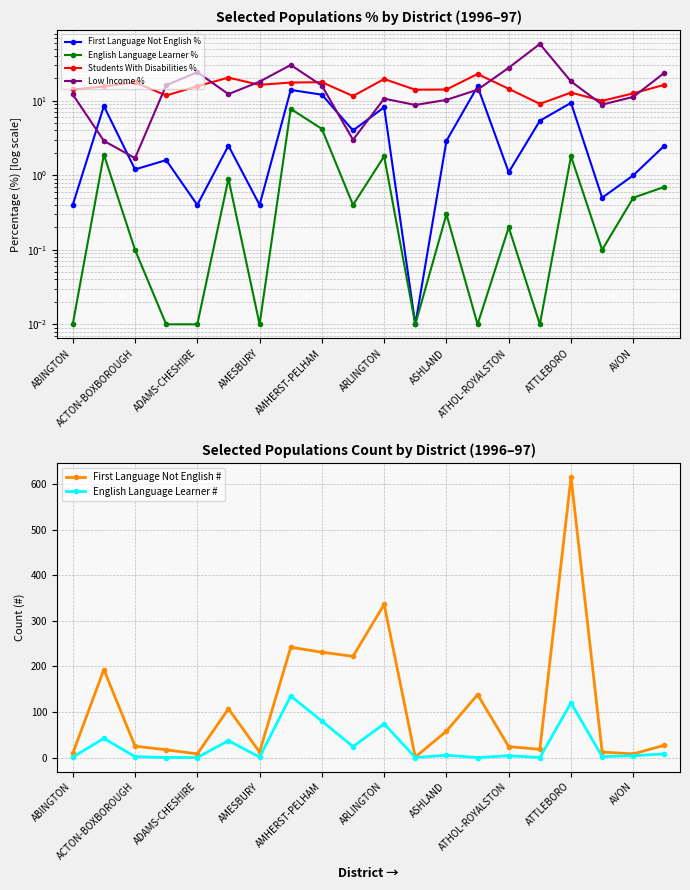

The First Language Not English # series shows 219 at ARLINGTON. True or false?

False